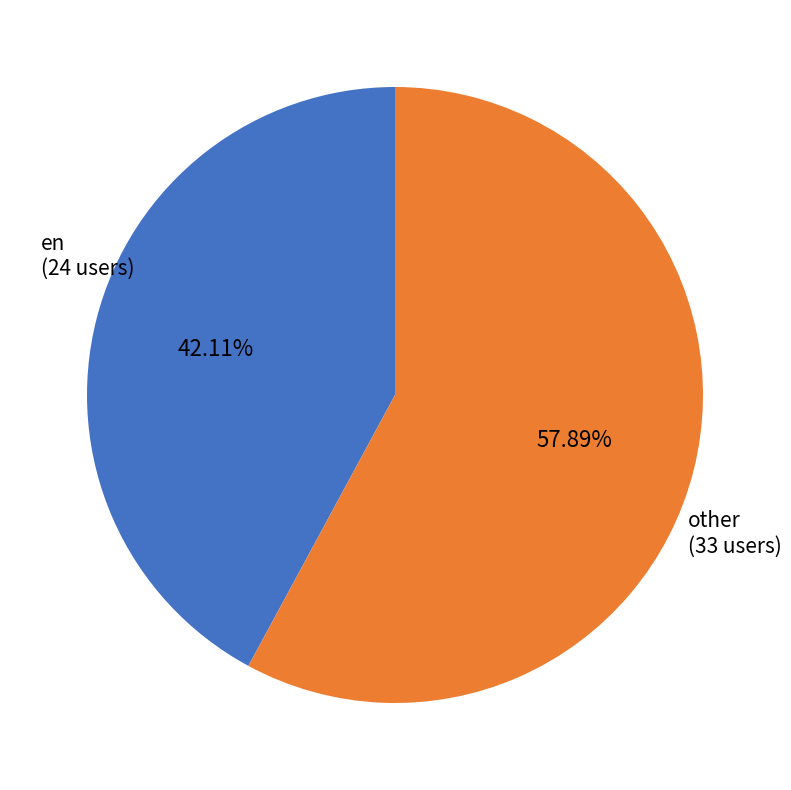

Does any single category account for the majority?

Yes